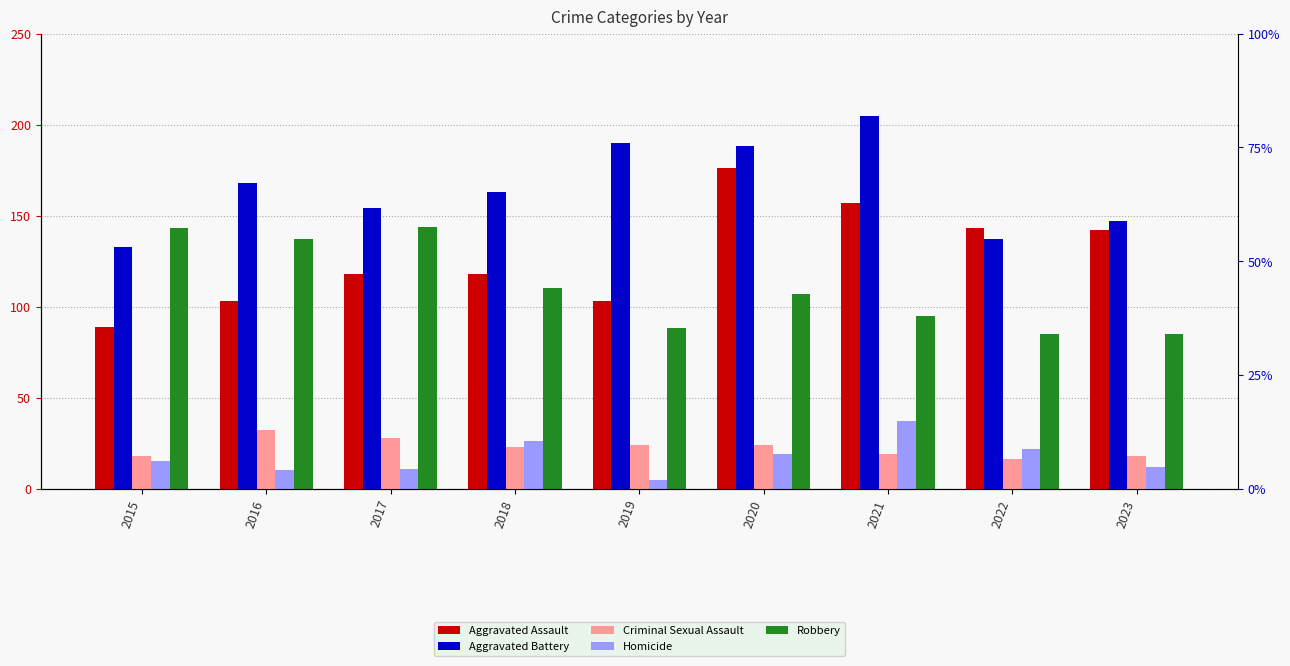

Are the bars horizontal?

No